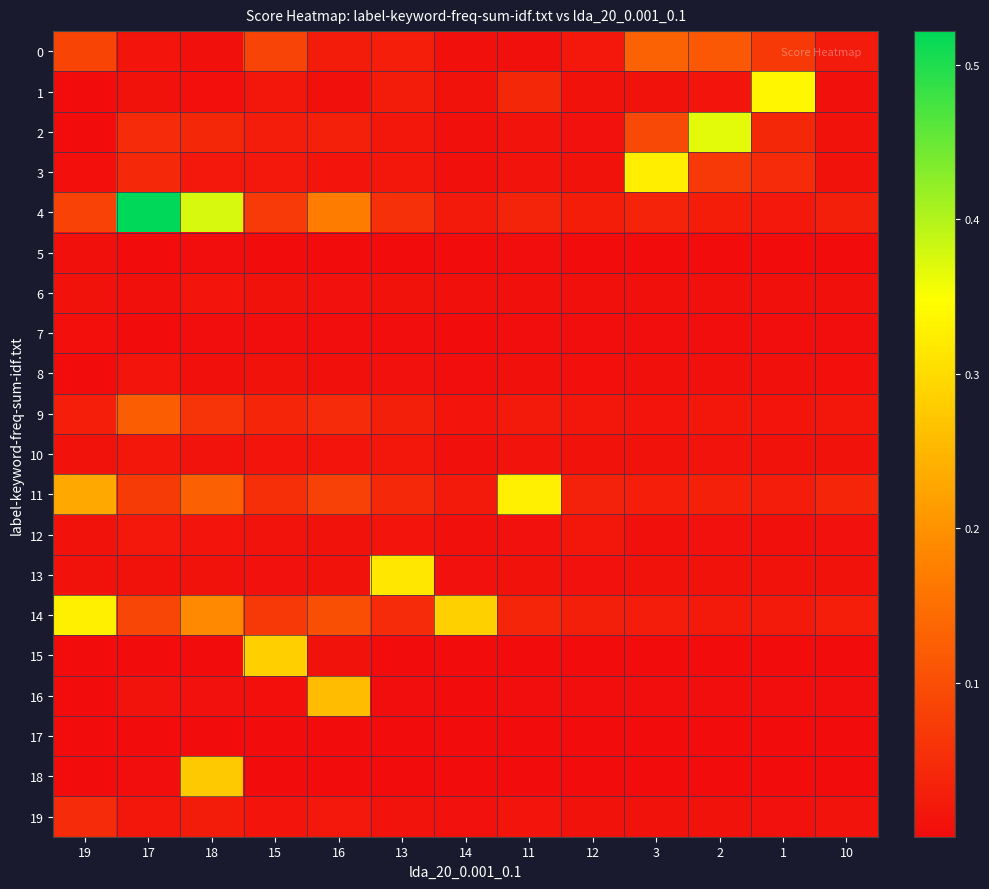

How many data points does each series have?

13